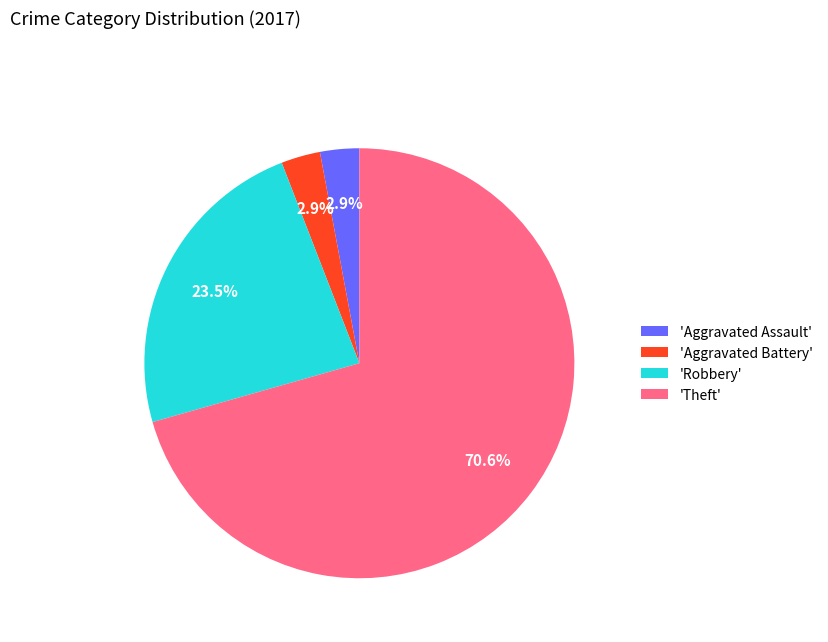

Which category accounts for the majority?

'Theft'